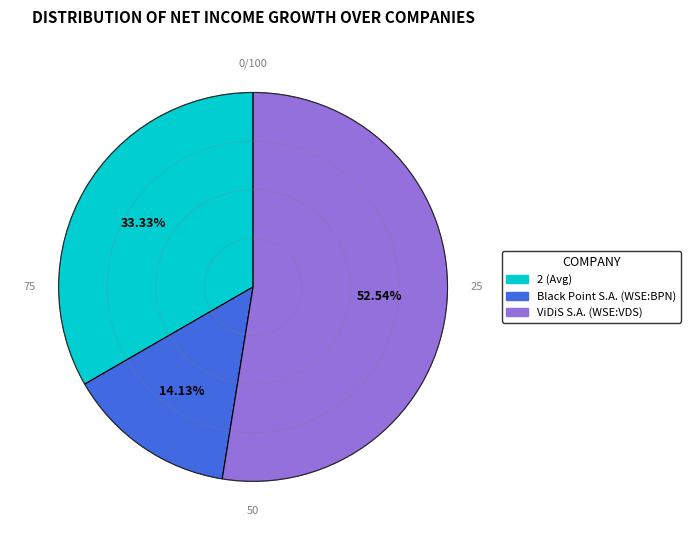

Which slice represents more than half of the pie?

ViDiS S.A. (WSE:VDS)